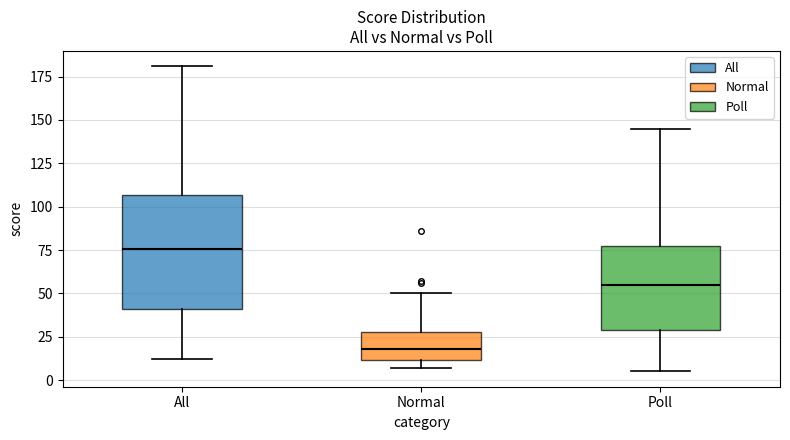

Reading left to right, transcribe this box plot: for each box, give where its median line is, the range the box spans, and where its two whiskers end, as read against the y-axis. The values are not printed on the chart, so give them approximately, as read against the axis.

All: median 75, box 40 to 105, whiskers 10 to 180
Normal: median 20, box 10 to 30, whiskers 5 to 50
Poll: median 55, box 30 to 80, whiskers 5 to 145